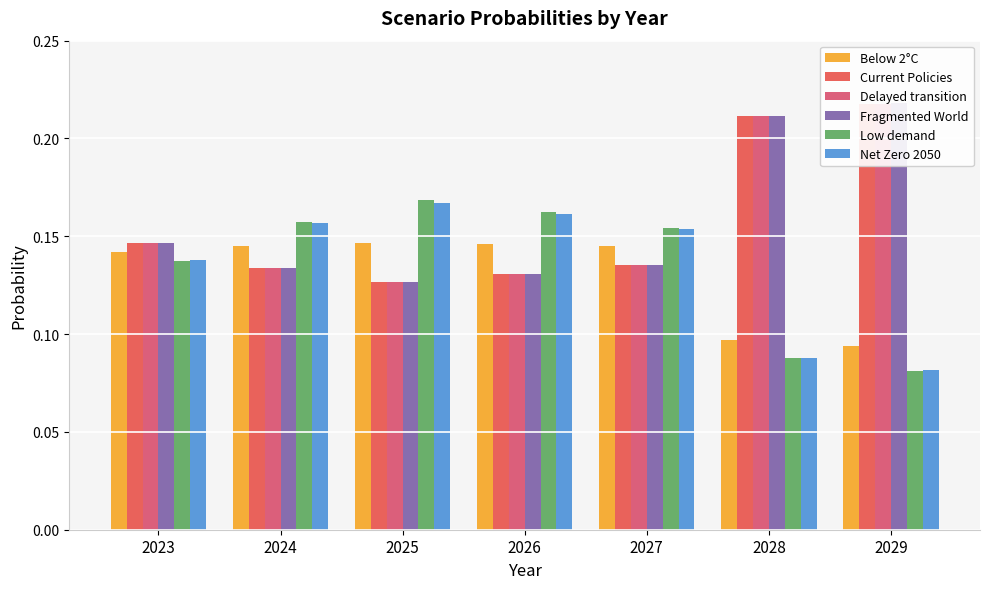

At how many categories does at least one series exceed 0?

7